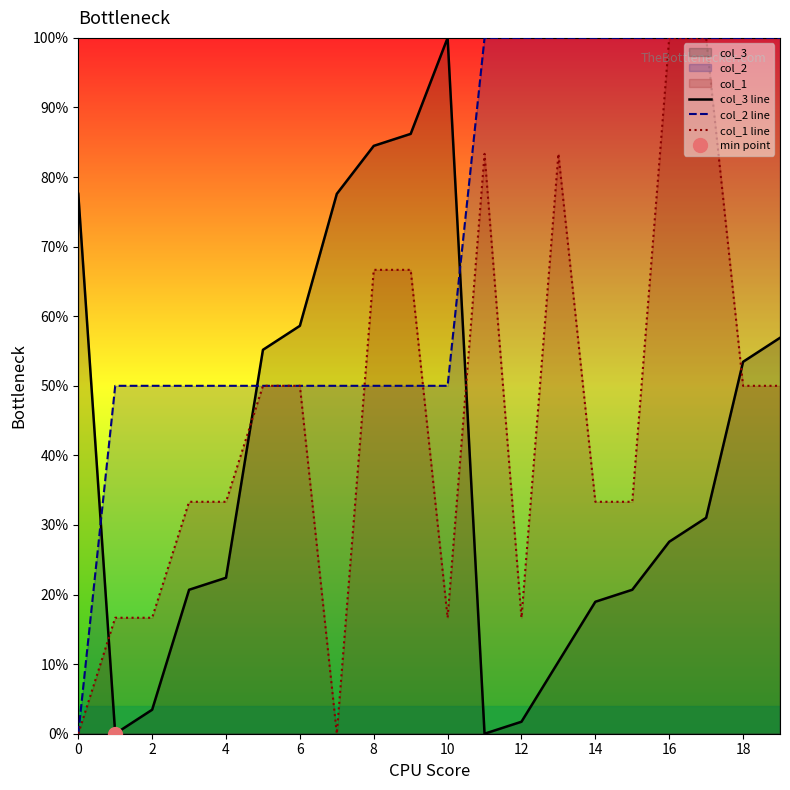

At which category does col_3 line reach its first local peak?

10